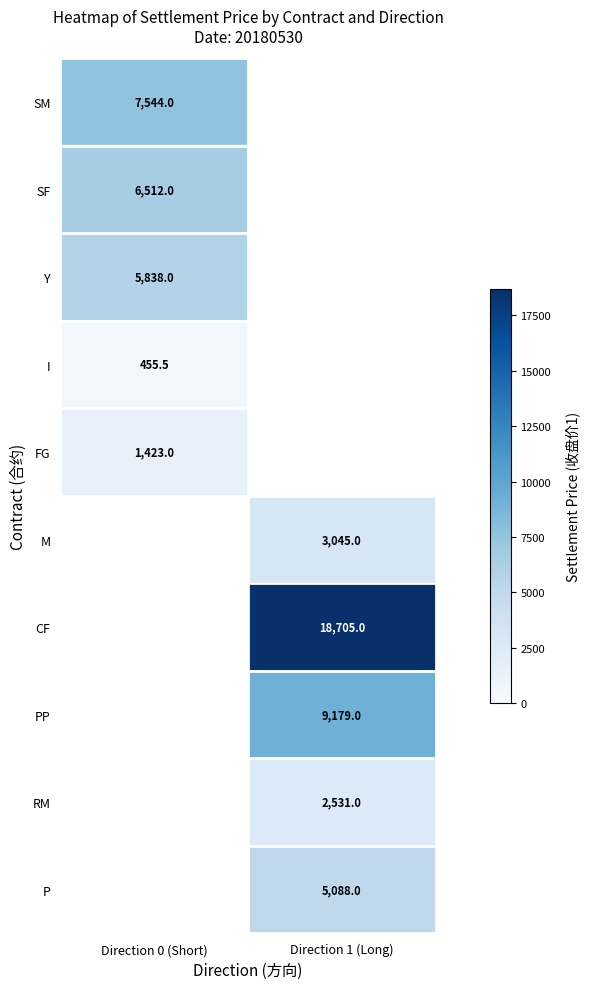

At how many categories does at least one series exceed 16836?

1